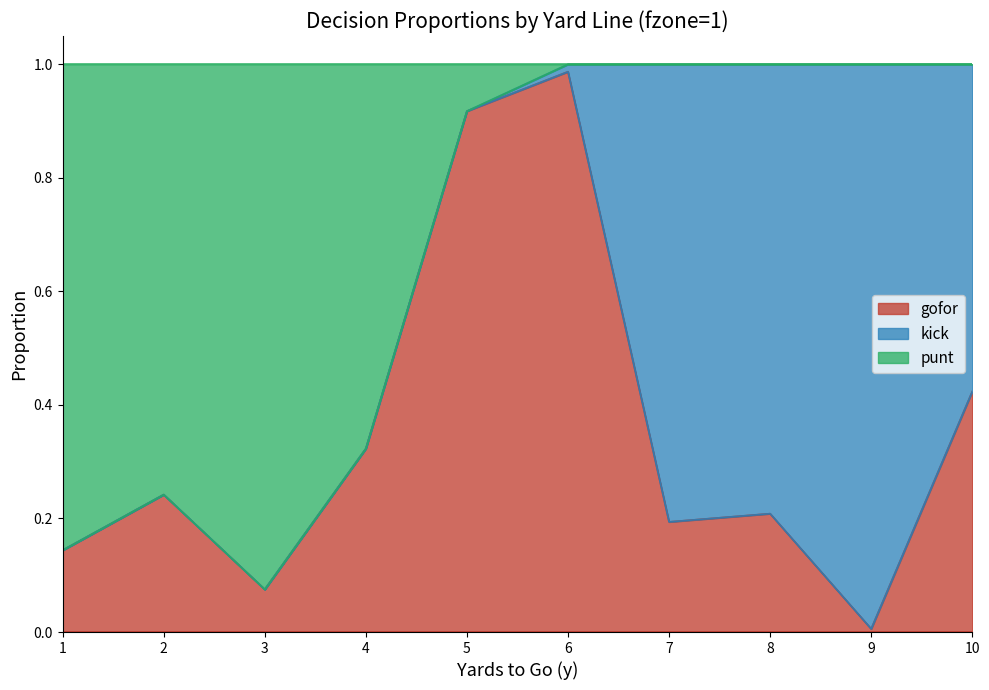

What are all the series names shown in the legend?

gofor, kick, punt